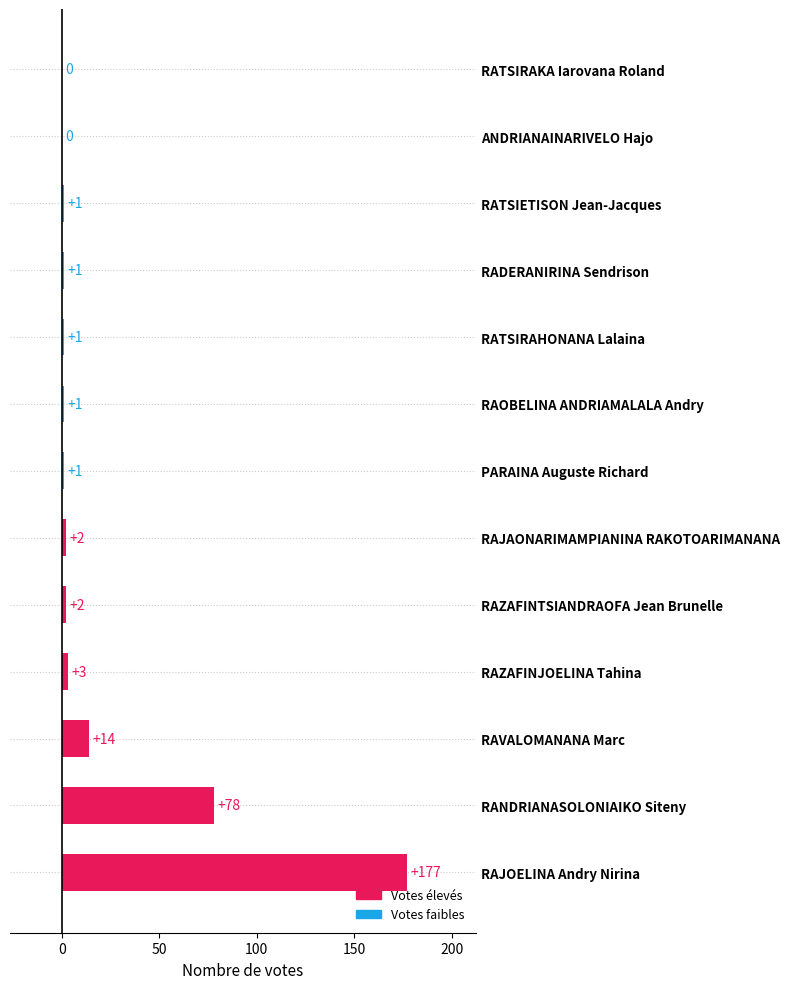

What is the change in value from RAVALOMANANA Marc to ANDRIANAINARIVELO Hajo?

-14